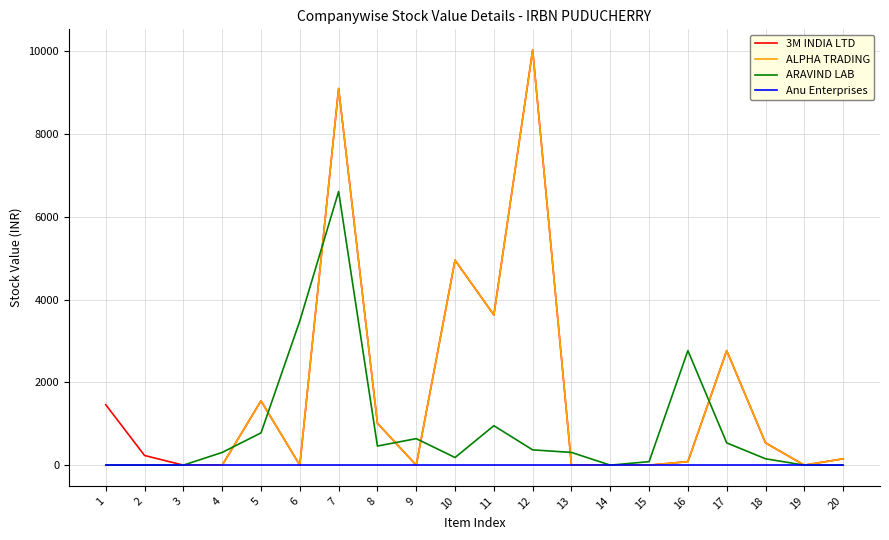

The value of 3M INDIA LTD at 2 is 232.8. True or false?

True